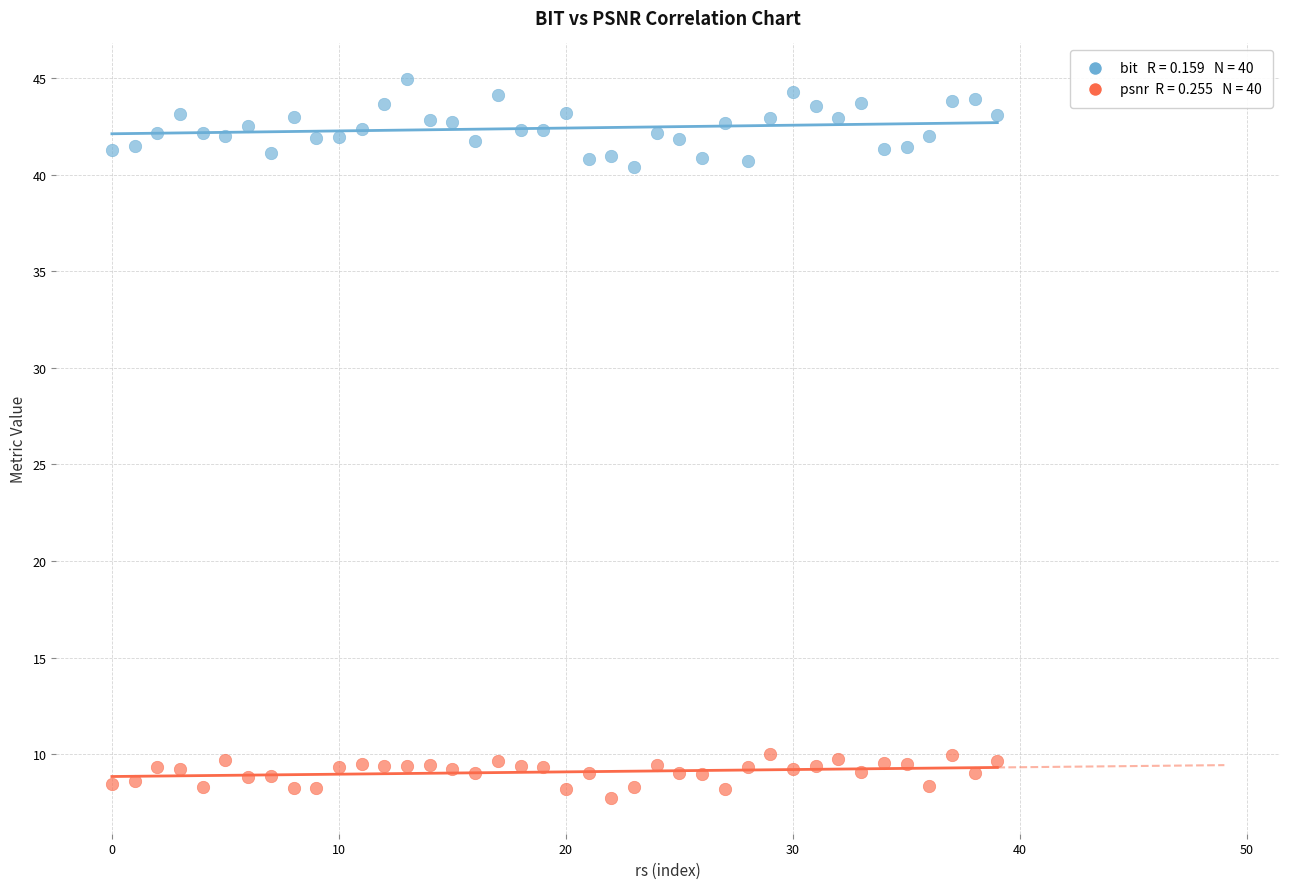

How many points are shown in the scatter plot?

80